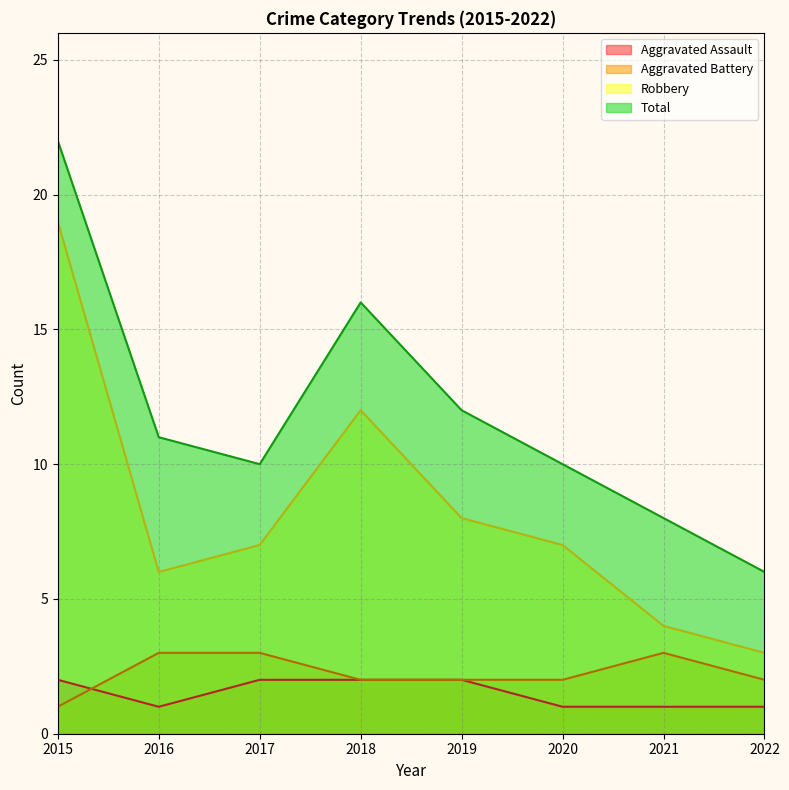

Is the value of Robbery at 2021 greater than the value of Total at 2018?

No